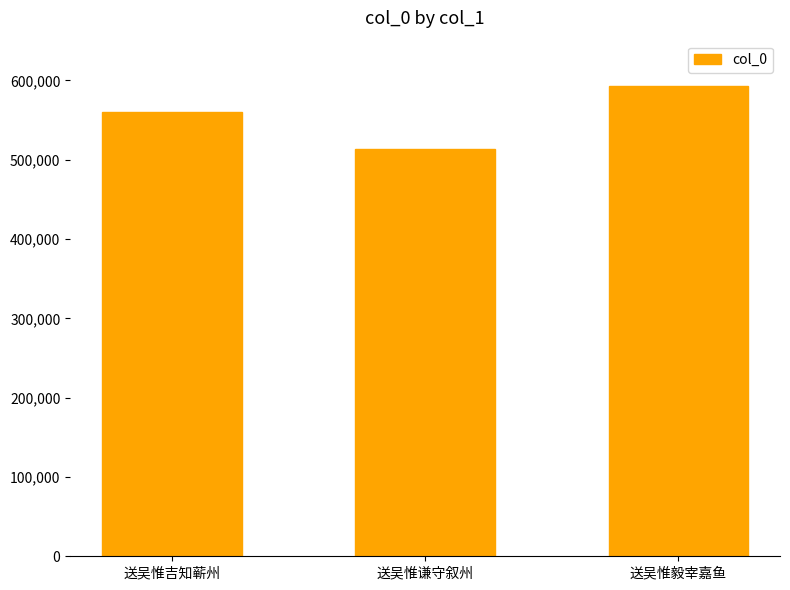

What is the value of the 1st bar from the left?

559841